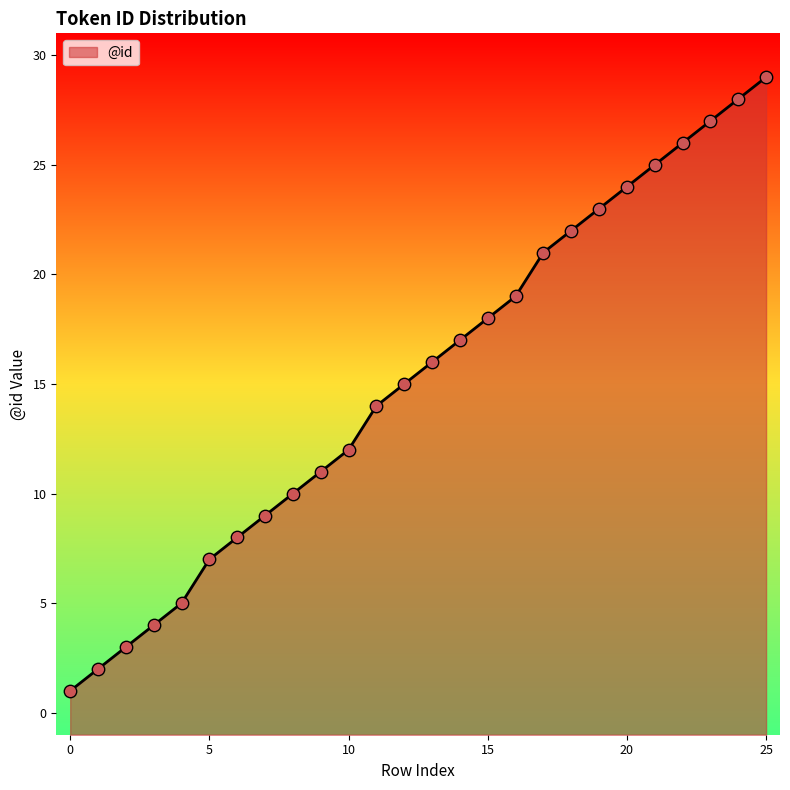

Which has a higher value, 20 or 23?

23